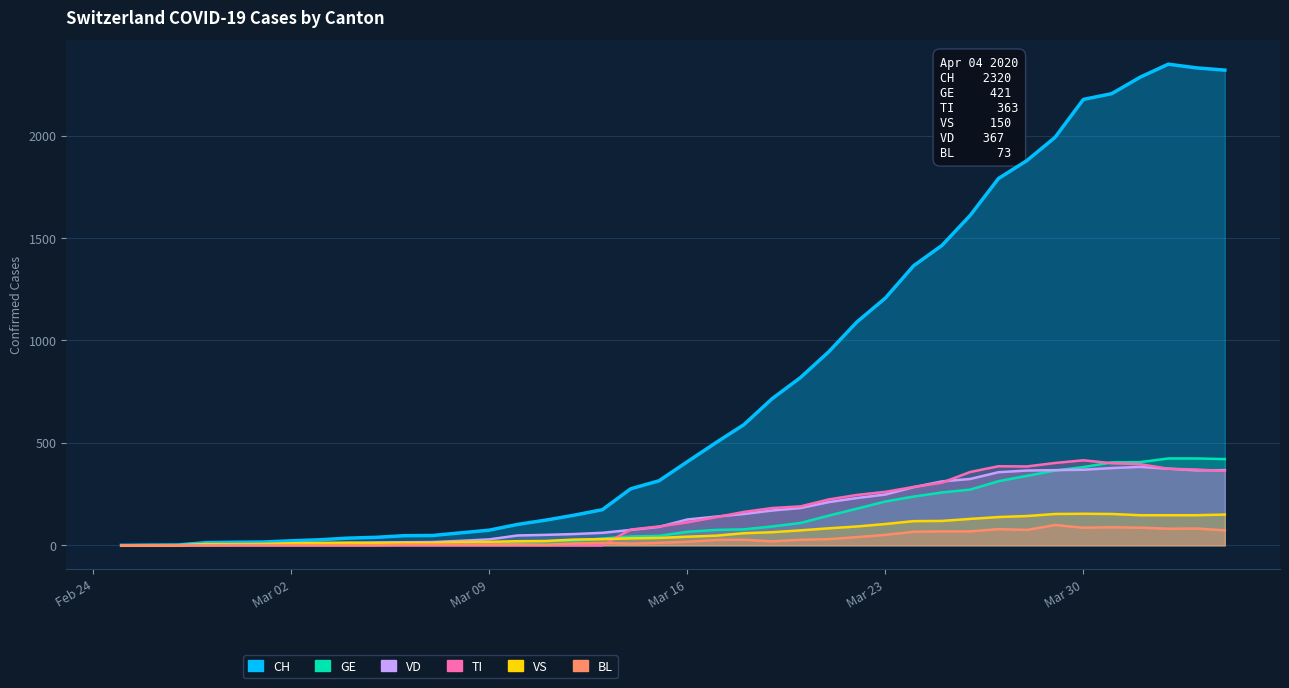

True or false: CH has more than 0 points higher than both neighbors.

True